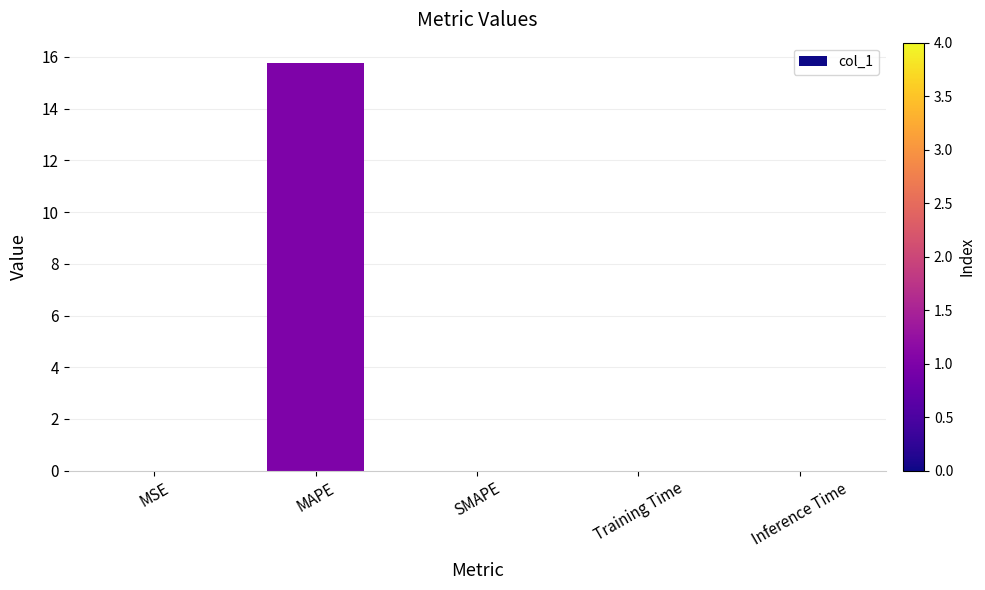

What is the sum of all values?

15.8